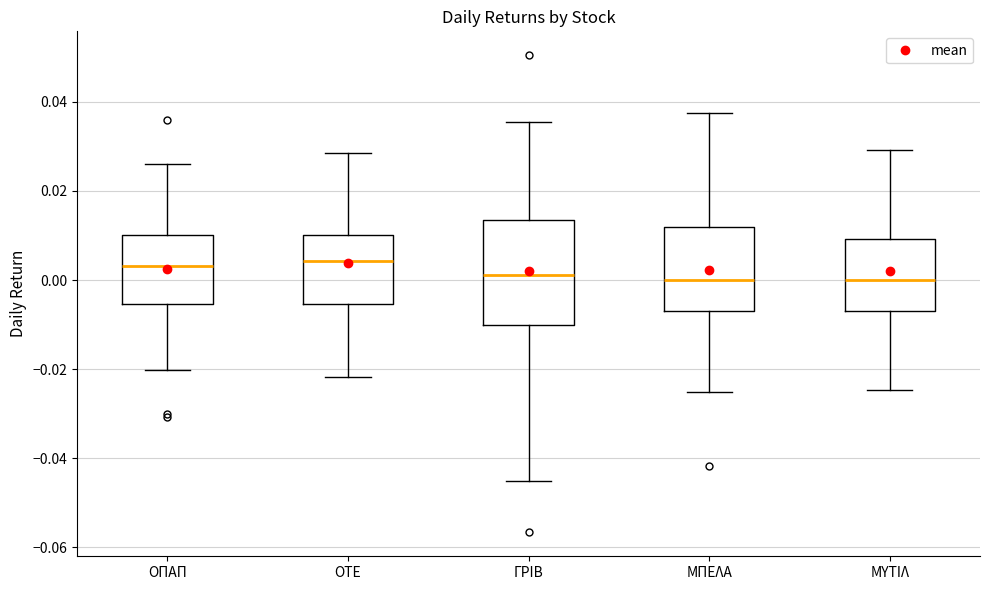

Reading left to right, transcribe this box plot: for each box, give where its median line is, the range the box spans, and where its two whiskers end, as read against the y-axis. The values are not printed on the chart, so give them approximately, as read against the axis.

ΟΠΑΠ: median 0.004, box -0.006 to 0.010, whiskers -0.020 to 0.026
ΟΤΕ: median 0.004, box -0.006 to 0.010, whiskers -0.022 to 0.028
ΓΡΙΒ: median 0.002, box -0.010 to 0.014, whiskers -0.046 to 0.036
ΜΠΕΛΑ: median 0.000, box -0.006 to 0.012, whiskers -0.026 to 0.038
ΜΥΤΙΛ: median 0.000, box -0.006 to 0.010, whiskers -0.024 to 0.030